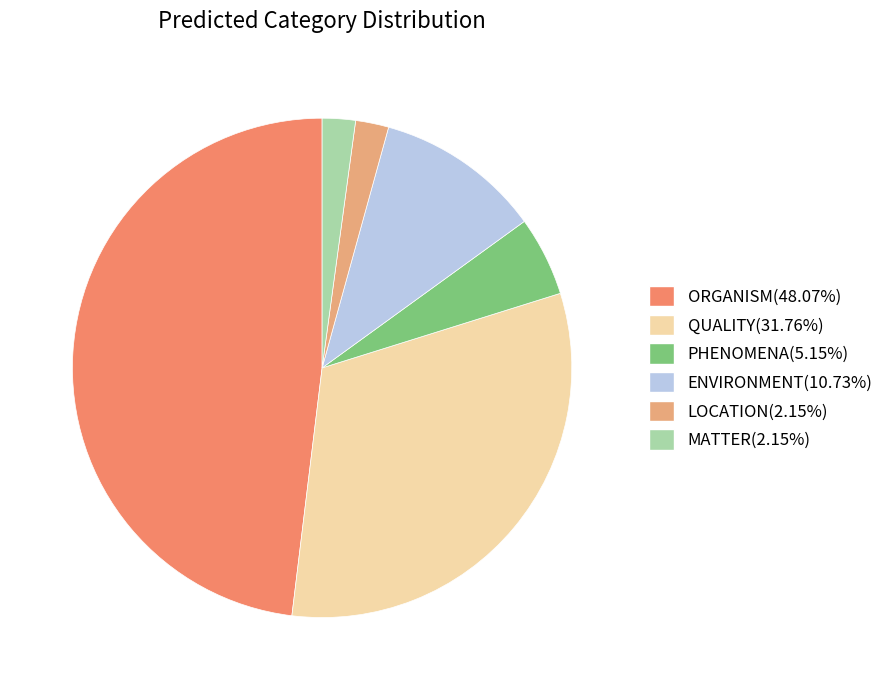

To the nearest percent, what is the average slice percentage?

17%